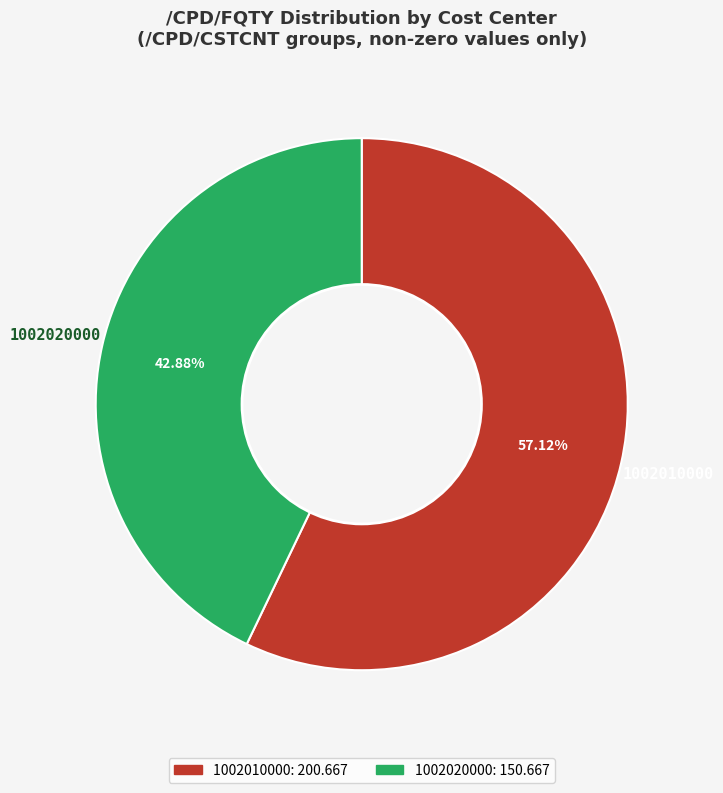

Approximately how many times larger is the value at 1002010000 compared to 1002020000?

1.3